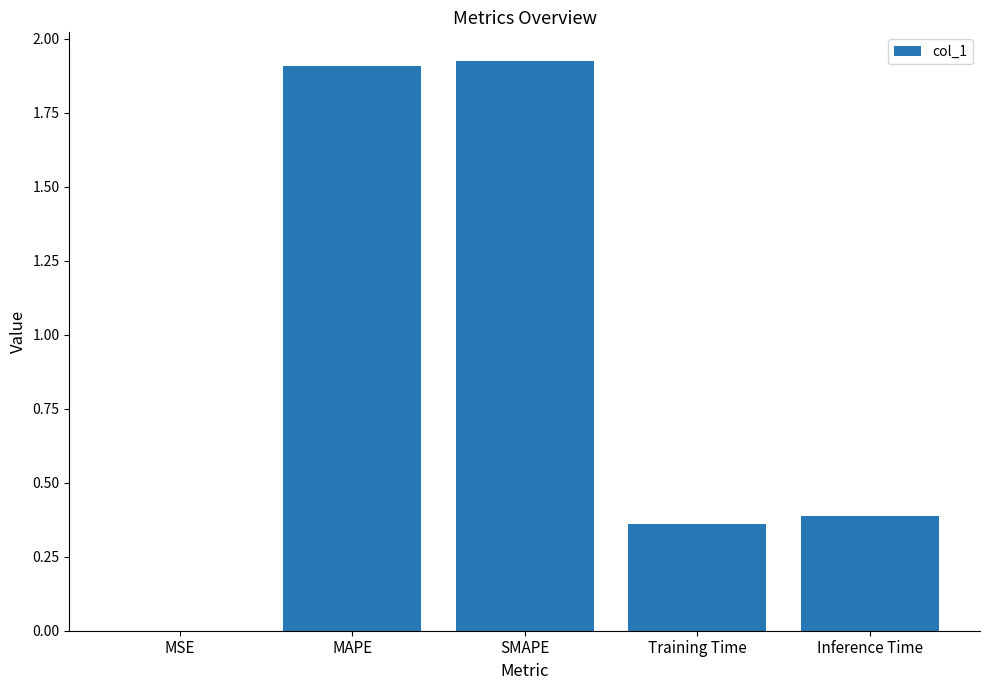

Which has a higher value, MSE or SMAPE?

SMAPE